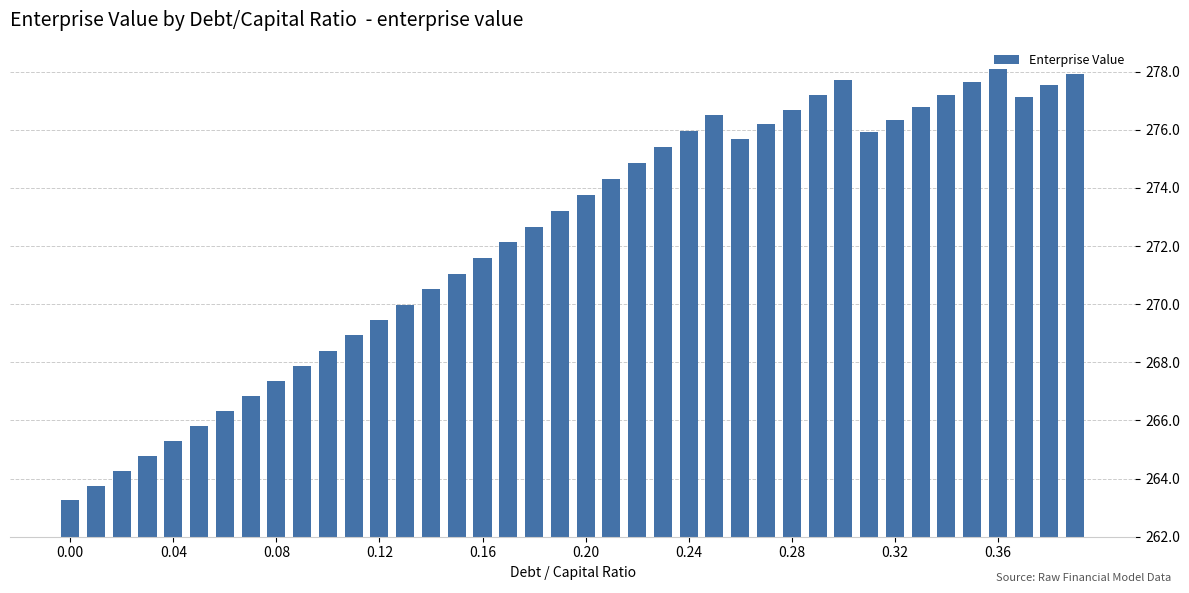

What is the smallest value displayed?

263.3